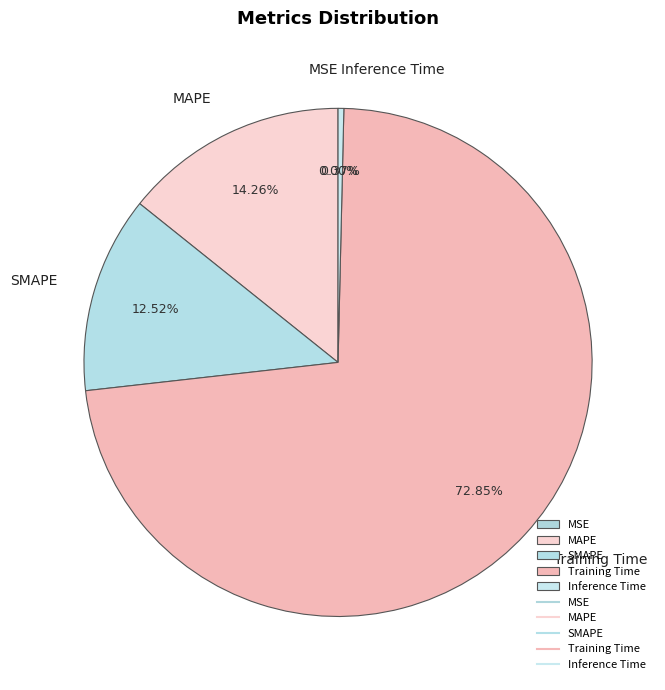

Is it true that SMAPE is 27% of the pie?

False